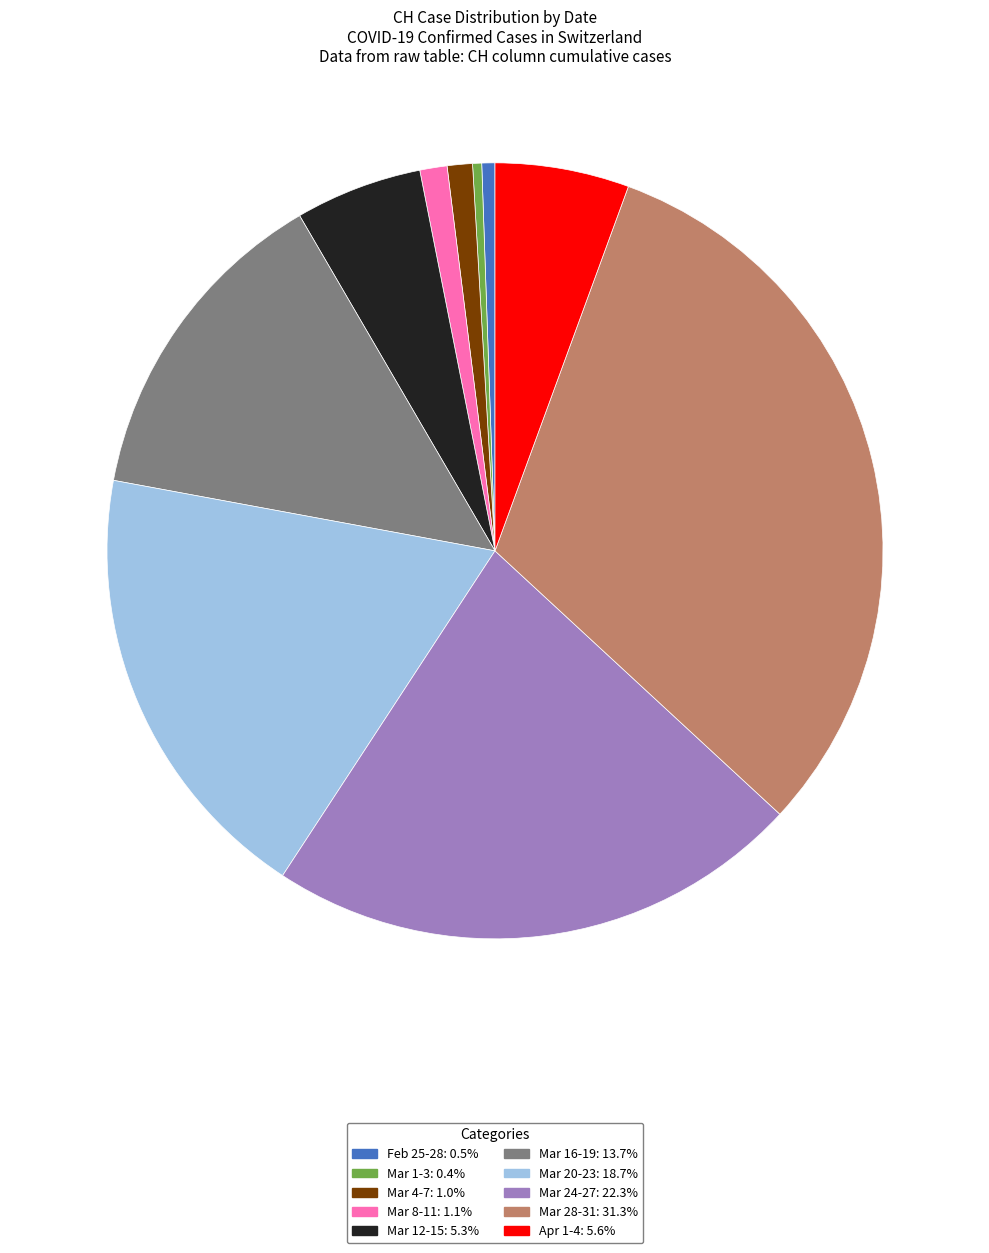

Does any single category account for the majority?

No